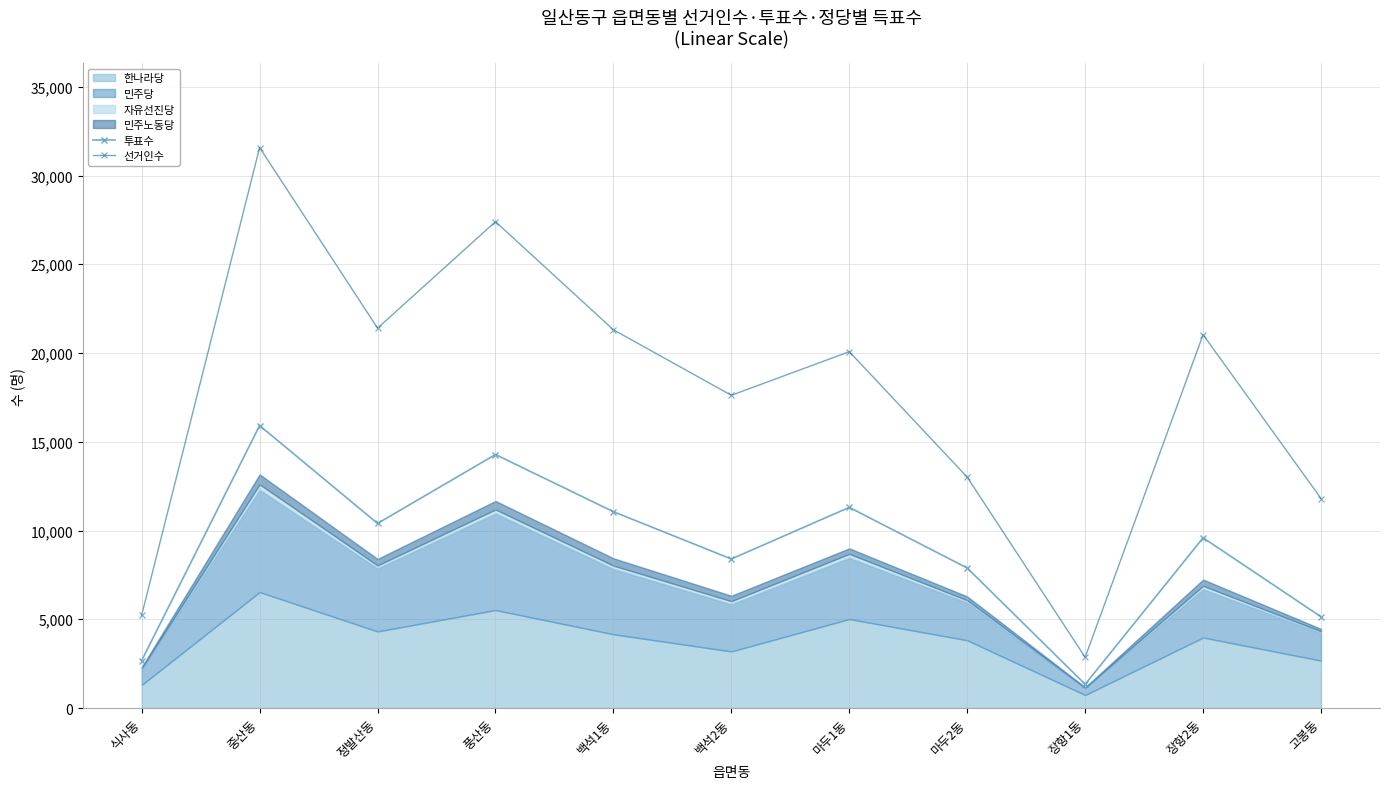

What is the value of the 선거인수 point at the 2nd from the left?

31577